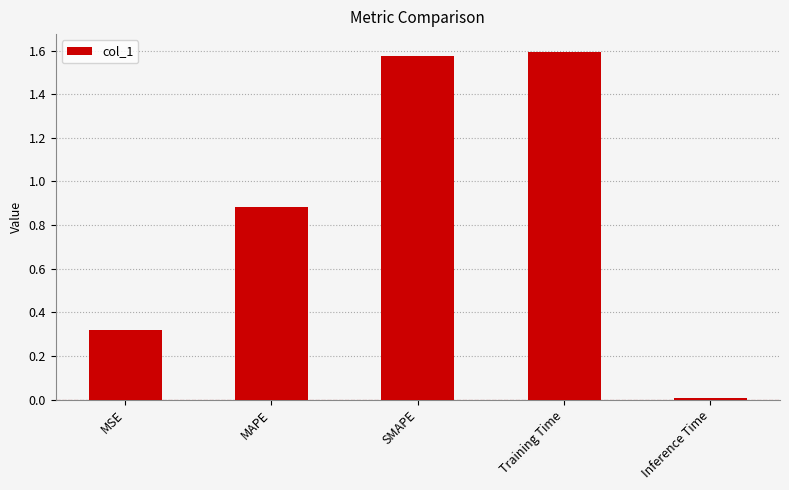

How many categories are shown in the chart?

5